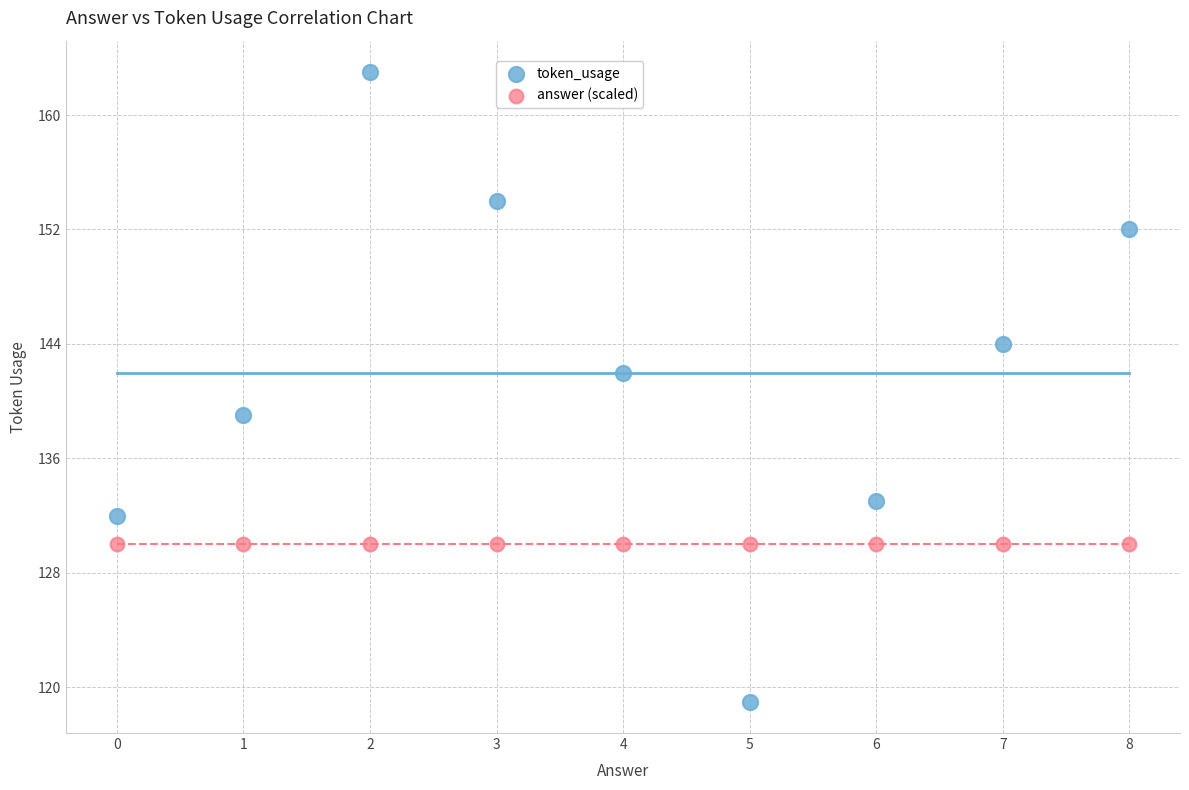

Which series reaches the minimum Y coordinate?

token_usage